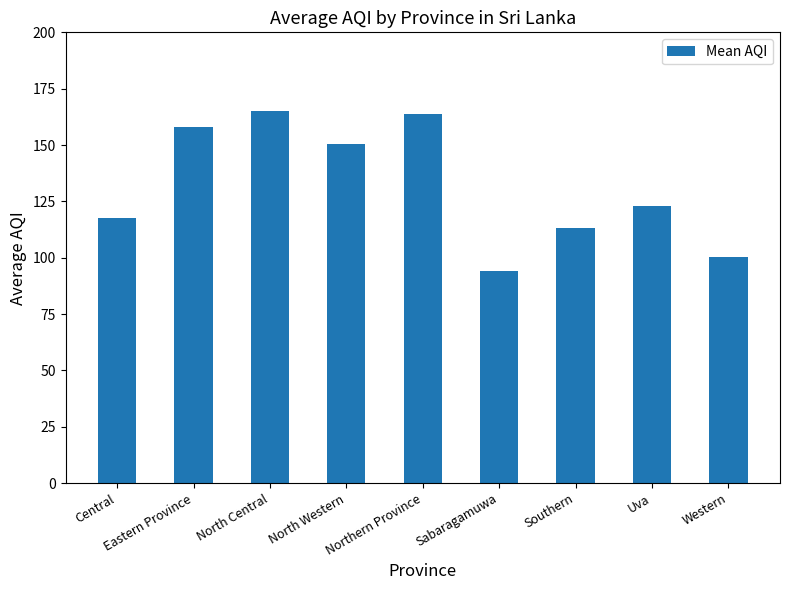

Which category has the lowest value across all series?

Sabaragamuwa